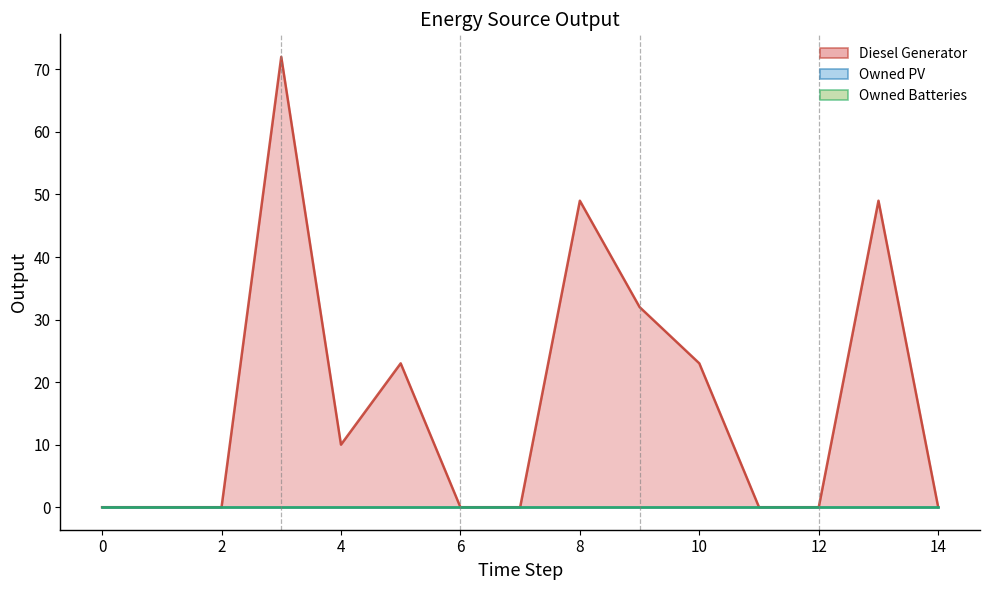

In Diesel Generator, how many points are lower than both neighbors (excluding endpoints)?

1